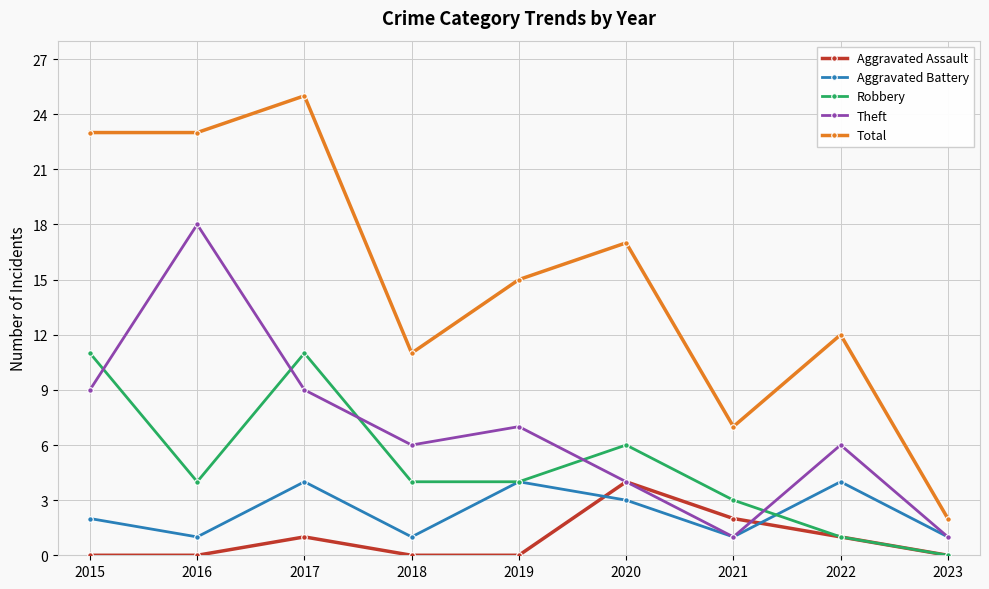

What is the sum of all Aggravated Battery values?

21